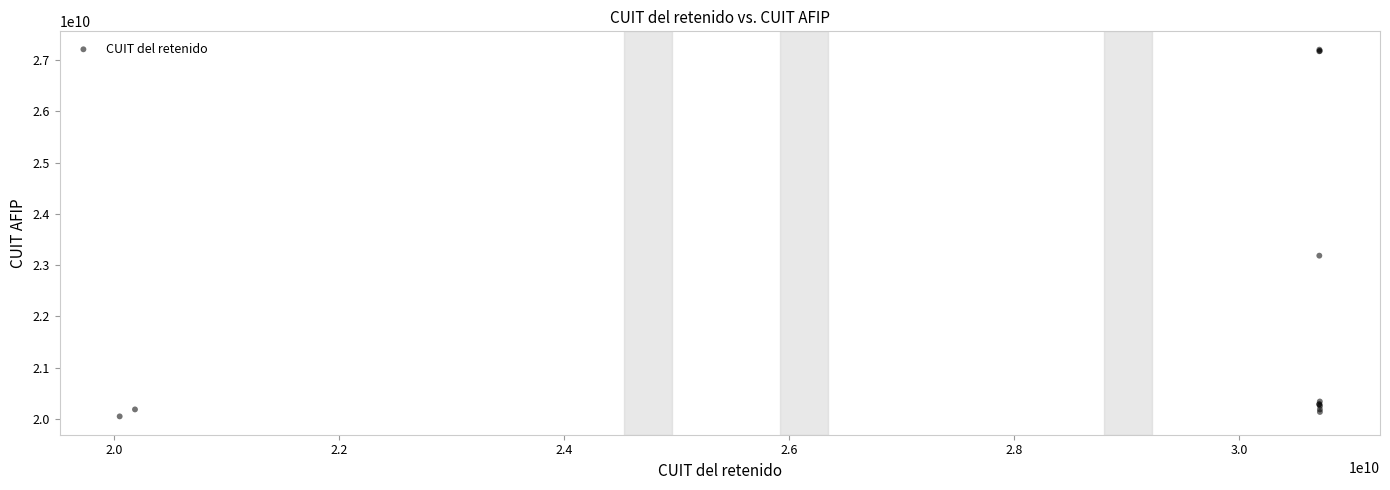

What Y value in the scatter plot is closest to 23626494753?

23184716879